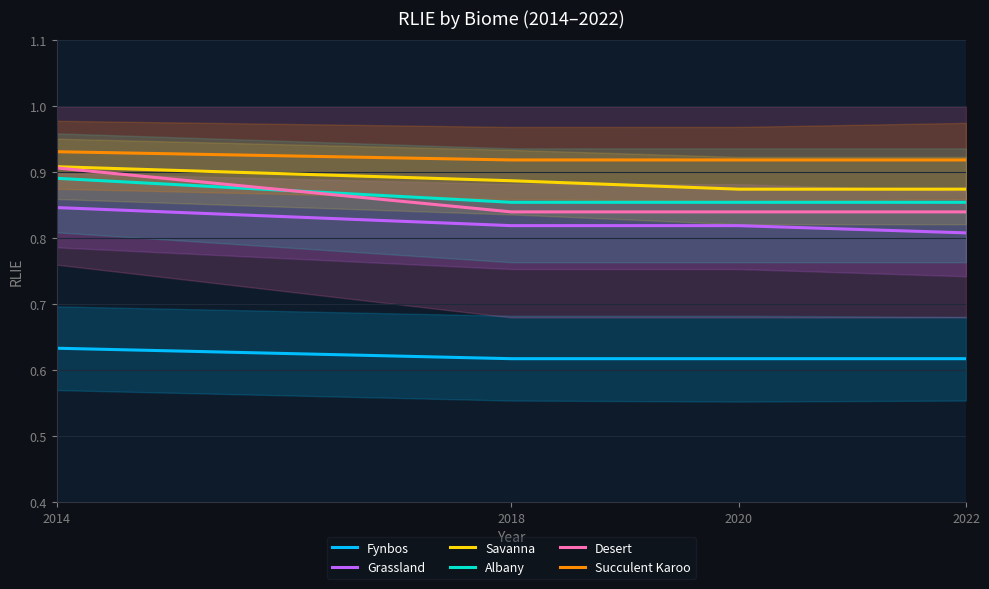

Reading left to right, what are all the values shown in this chart?

Fynbos: 0.6	0.6	0.6	0.6
Grassland: 0.8	0.8	0.8	0.8
Savanna: 0.9	0.9	0.9	0.9
Albany: 0.9	0.9	0.9	0.9
Desert: 0.9	0.8	0.8	0.8
Succulent Karoo: 0.9	0.9	0.9	0.9